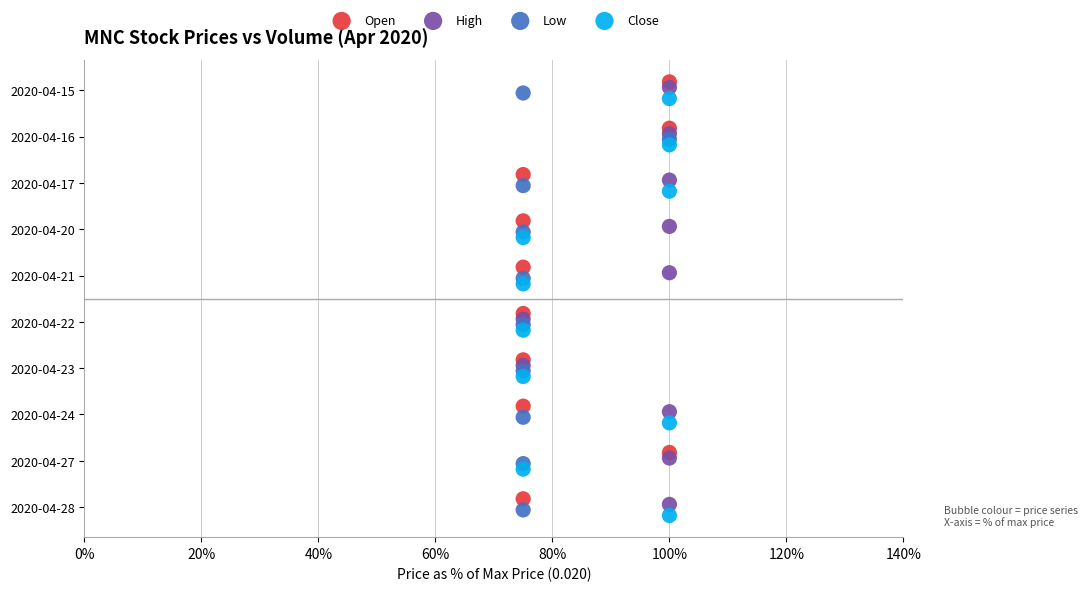

Which series reaches the minimum Y coordinate?

Open